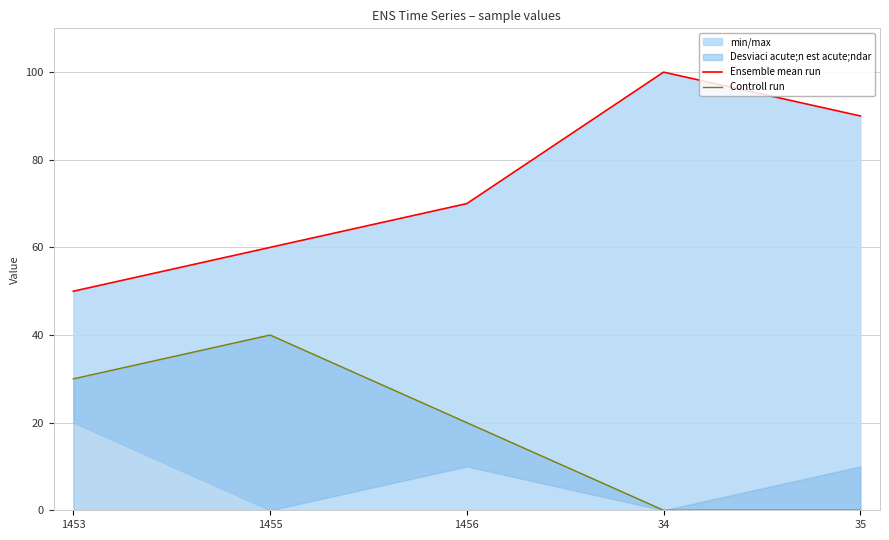

Is it true that Controll run equals 16 at 1455?

False